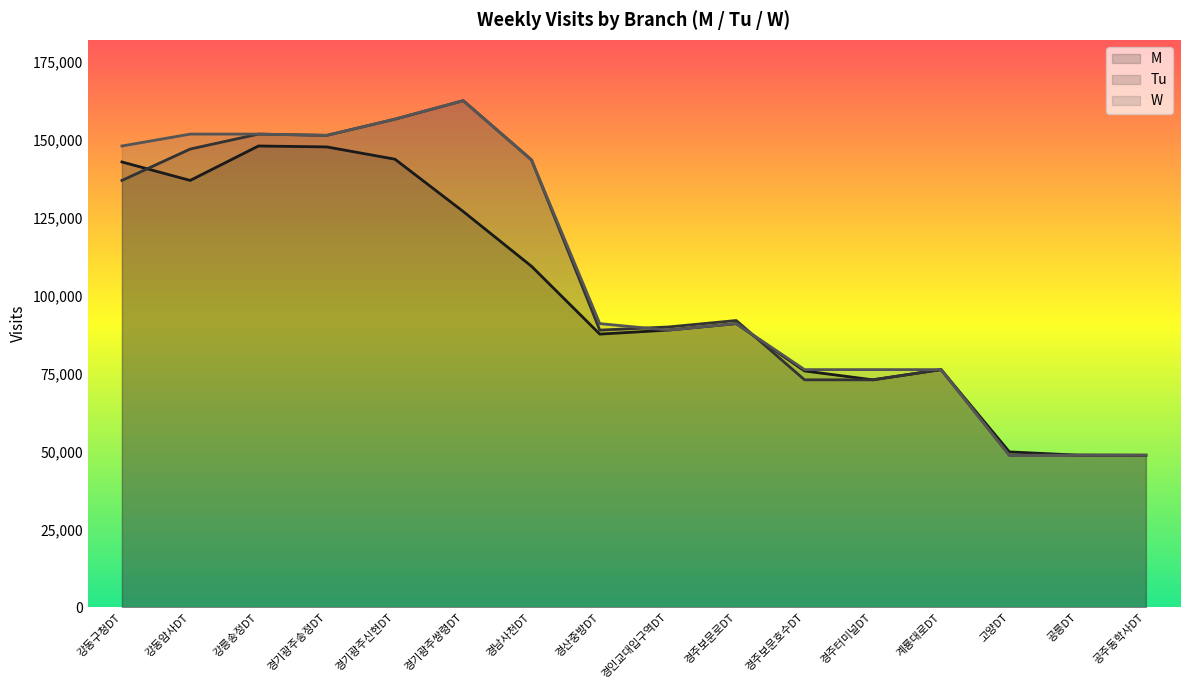

What are all the series names shown in the legend?

M, Tu, W